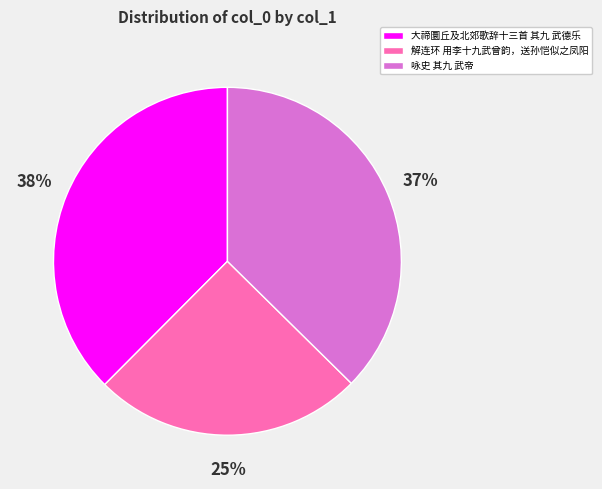

To the nearest percent, what is the difference between the 咏史 其九 武帝 and 解连环 用李十九武曾韵，送孙恺似之凤阳 slice percentages?

12%